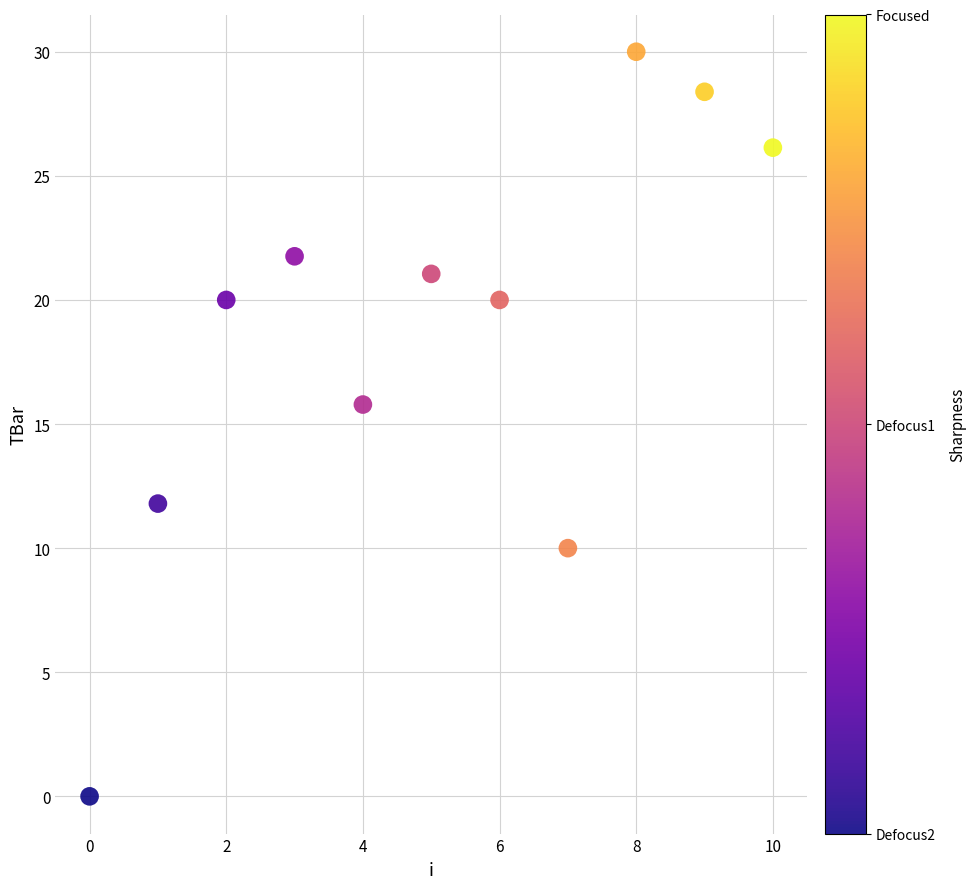

What is the range of Y values (max minus min)?

30.0